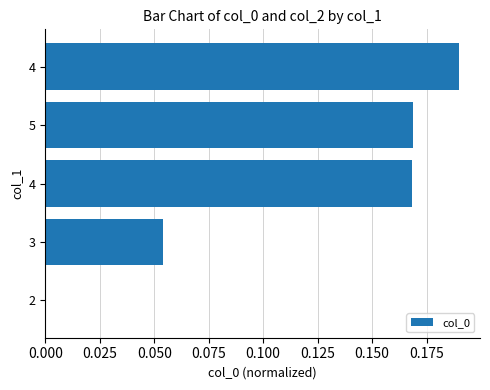

How many values are between 0 and 1?

5